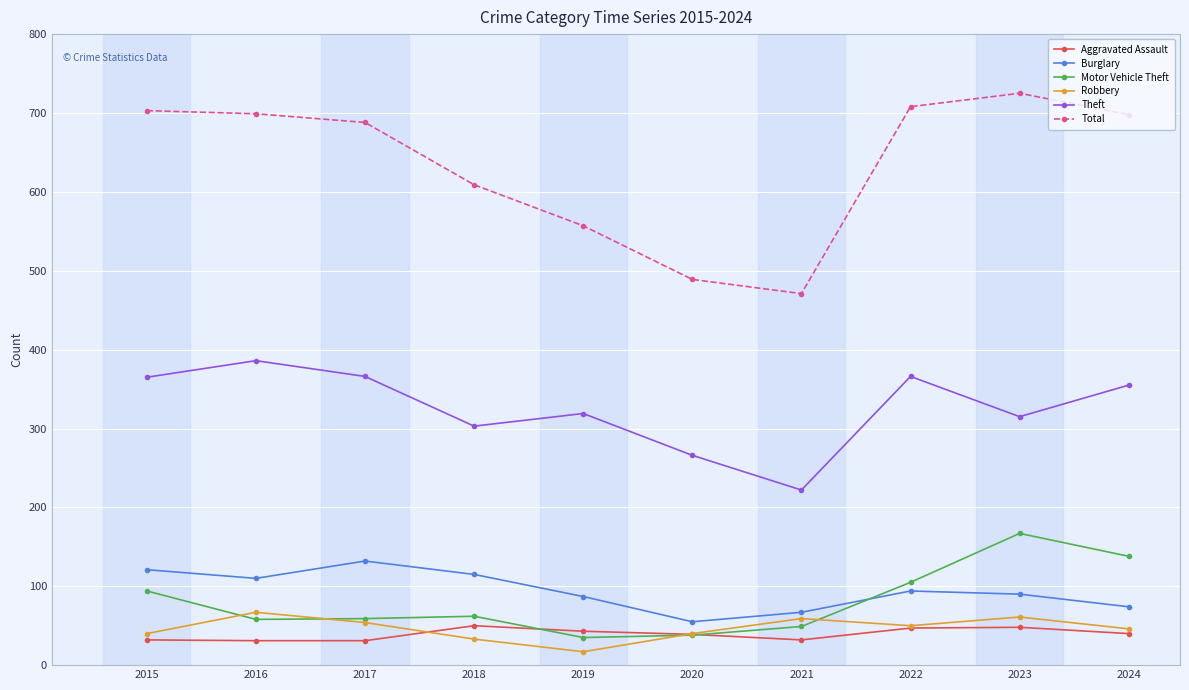

What is the difference between the Theft values at 2021 and 2019?

97